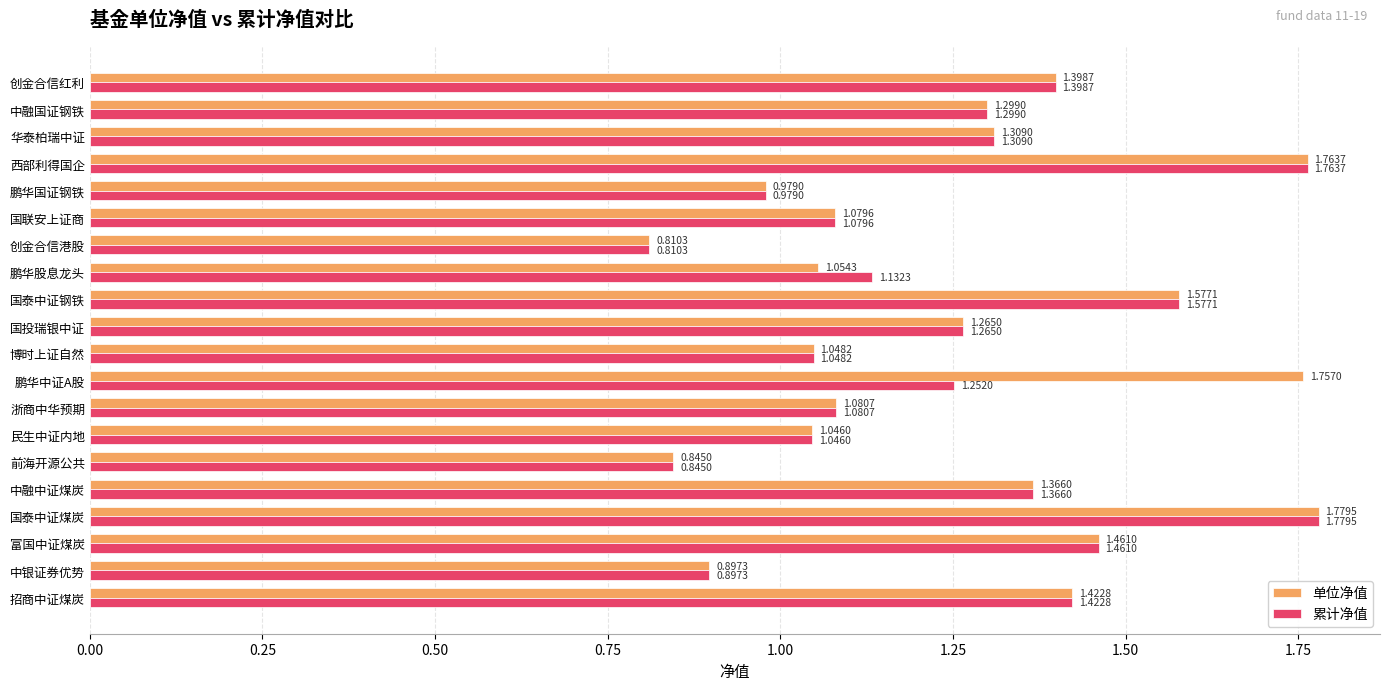

What is the sum of the 单位净值 values at 民生中证内地 and 前海开源公共?

1.9